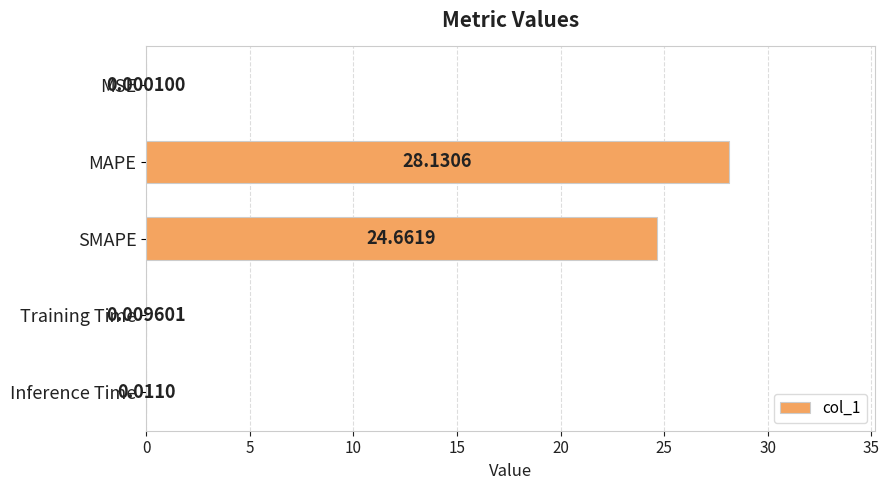

Where is the data nearest to the value 14?

SMAPE